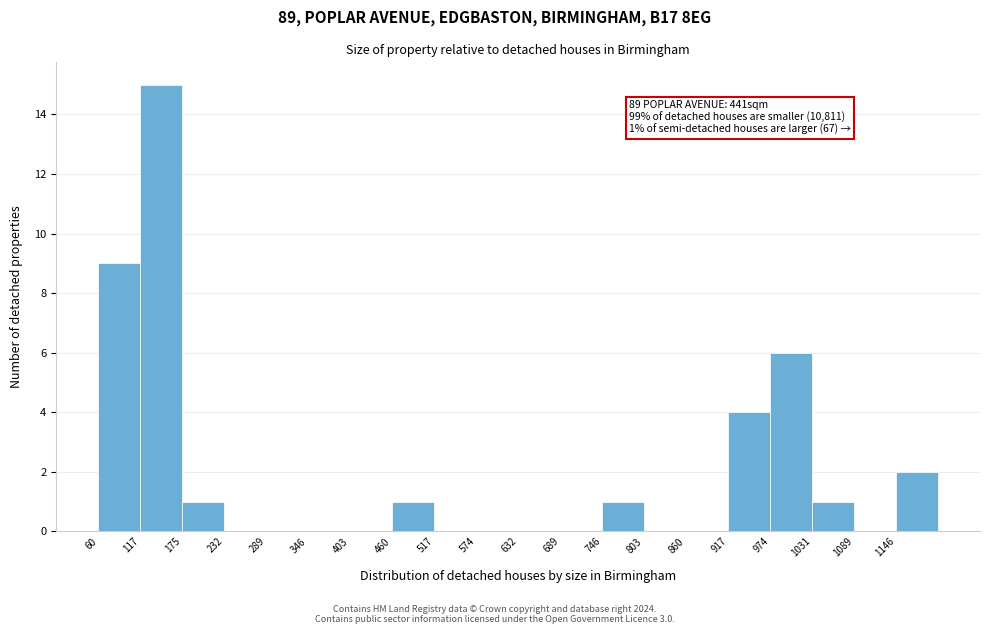

Over which range of the x-axis is the bar tallest?

120 to 180